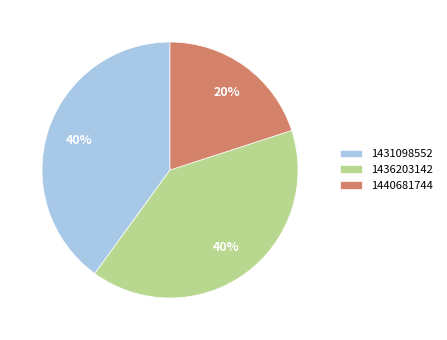

How many slices are in this pie chart?

3